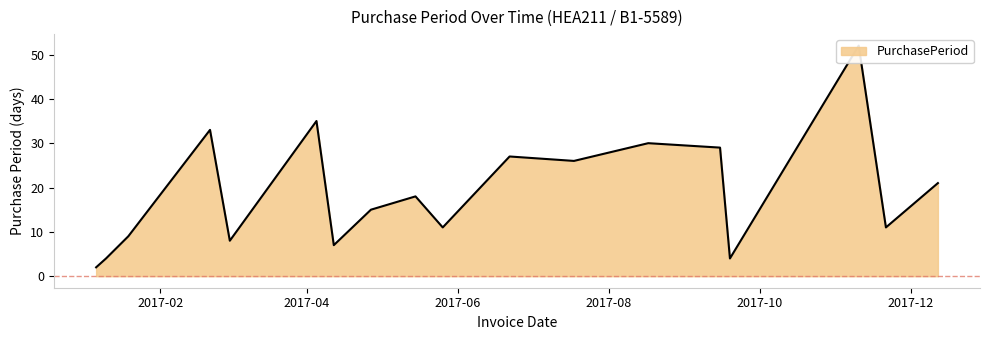

Count the number of data series in this chart.

1